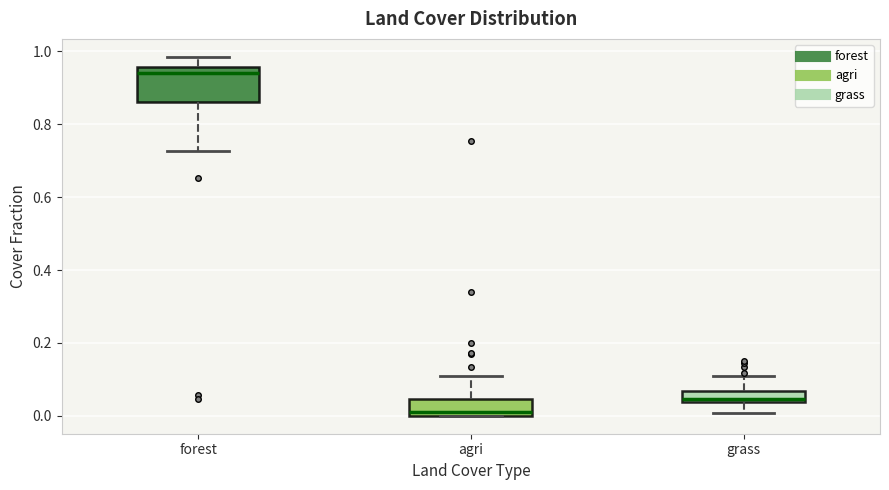

Which box's median line is the lowest?

agri